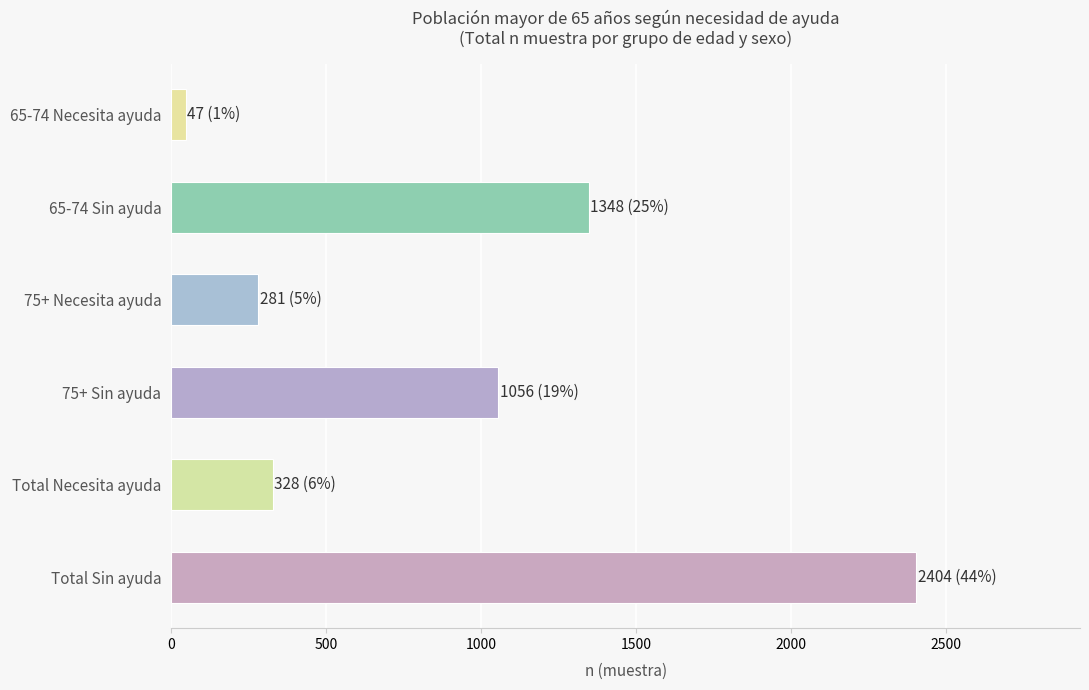

What is the difference between the second highest and second lowest values?

1067